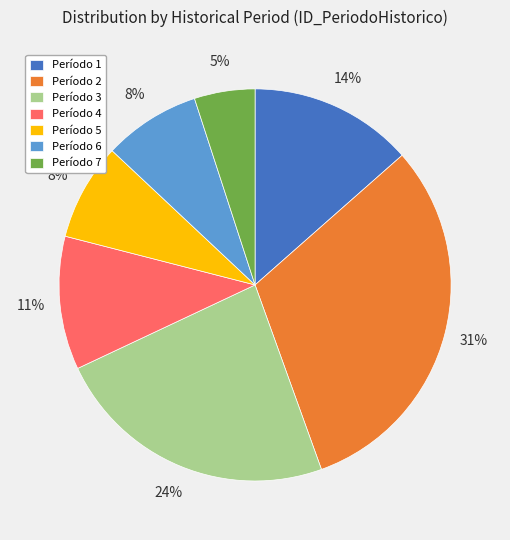

Is there any slice that represents more than half of the pie?

No